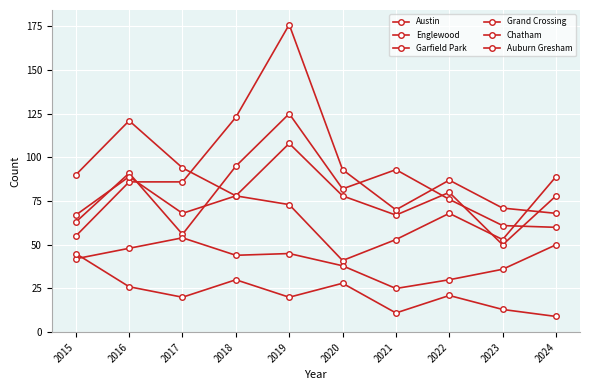

How many series are shown in this chart?

6